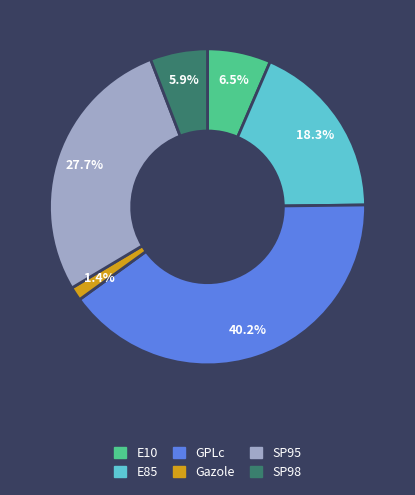

To the nearest percent, what is the difference between the largest and smallest slice percentages?

39%